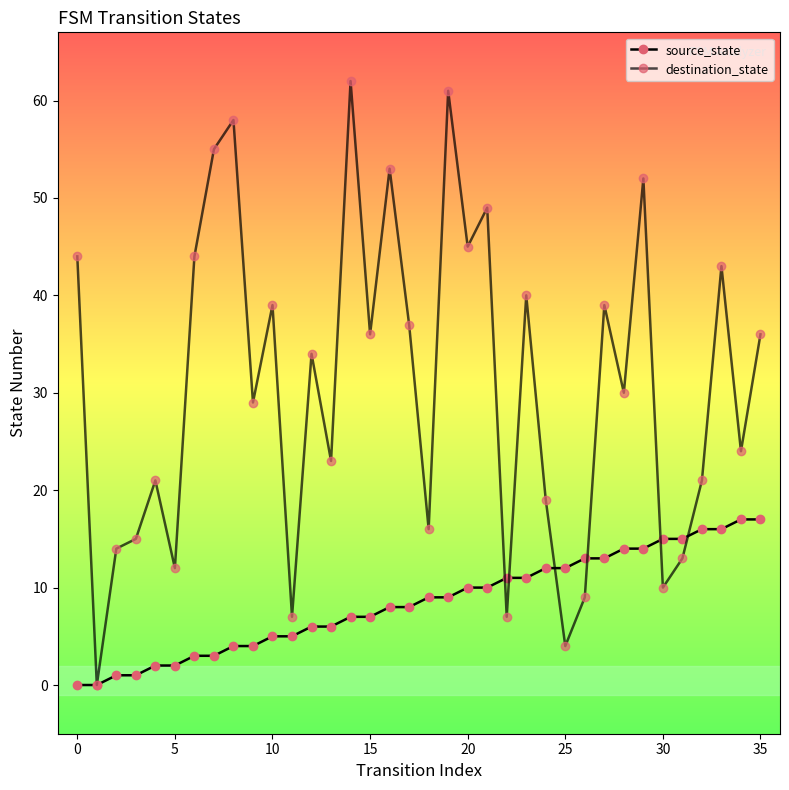

What is the label of the 34th point from the left?

33